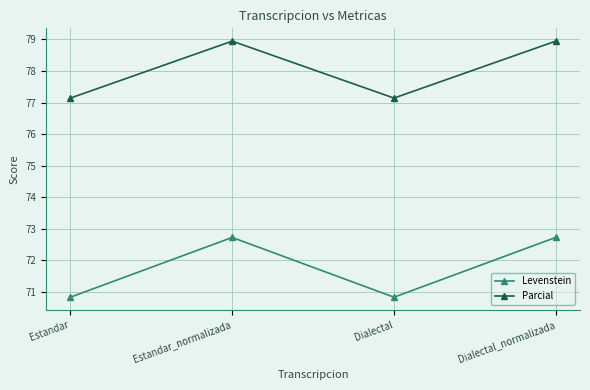

Rank the series by their maximum value, from highest to lowest.

Parcial, Levenstein